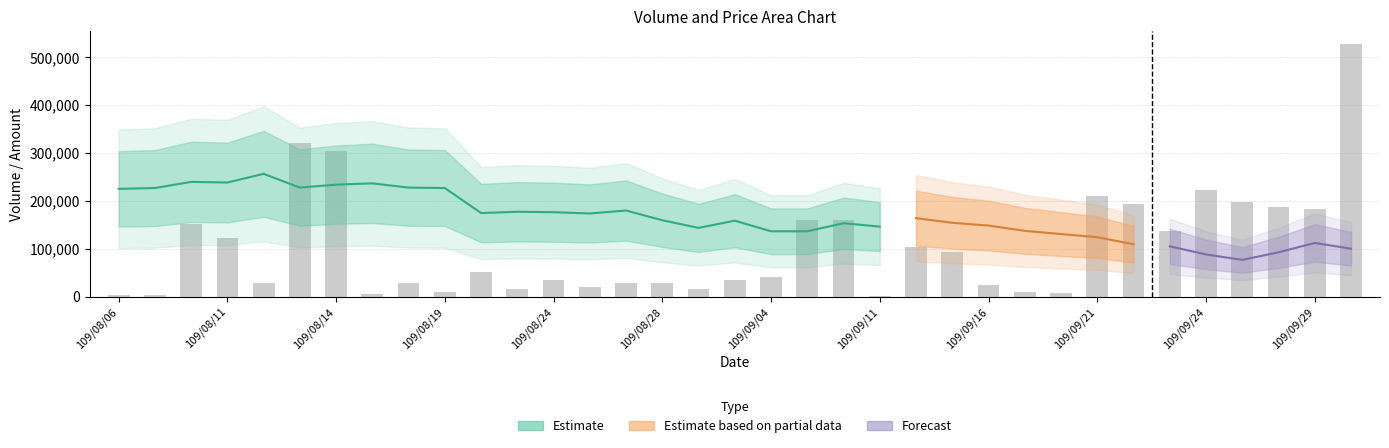

What is the difference between the second highest and second lowest values?

316000